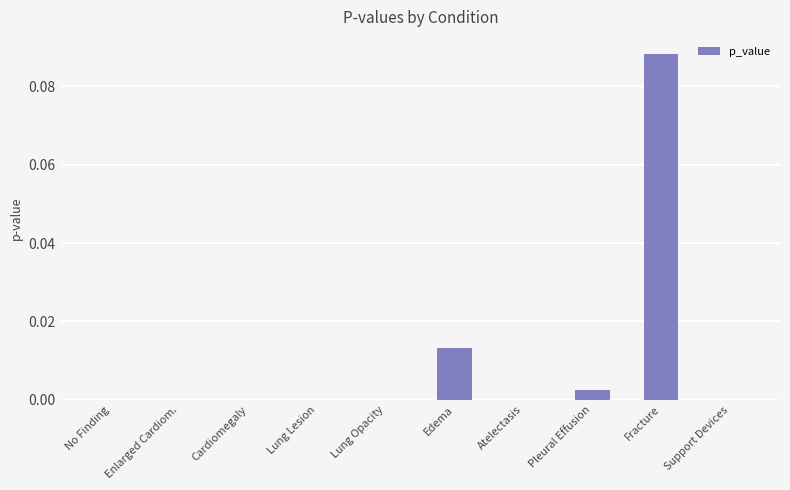

At which category does the chart reach its peak across all series?

Fracture